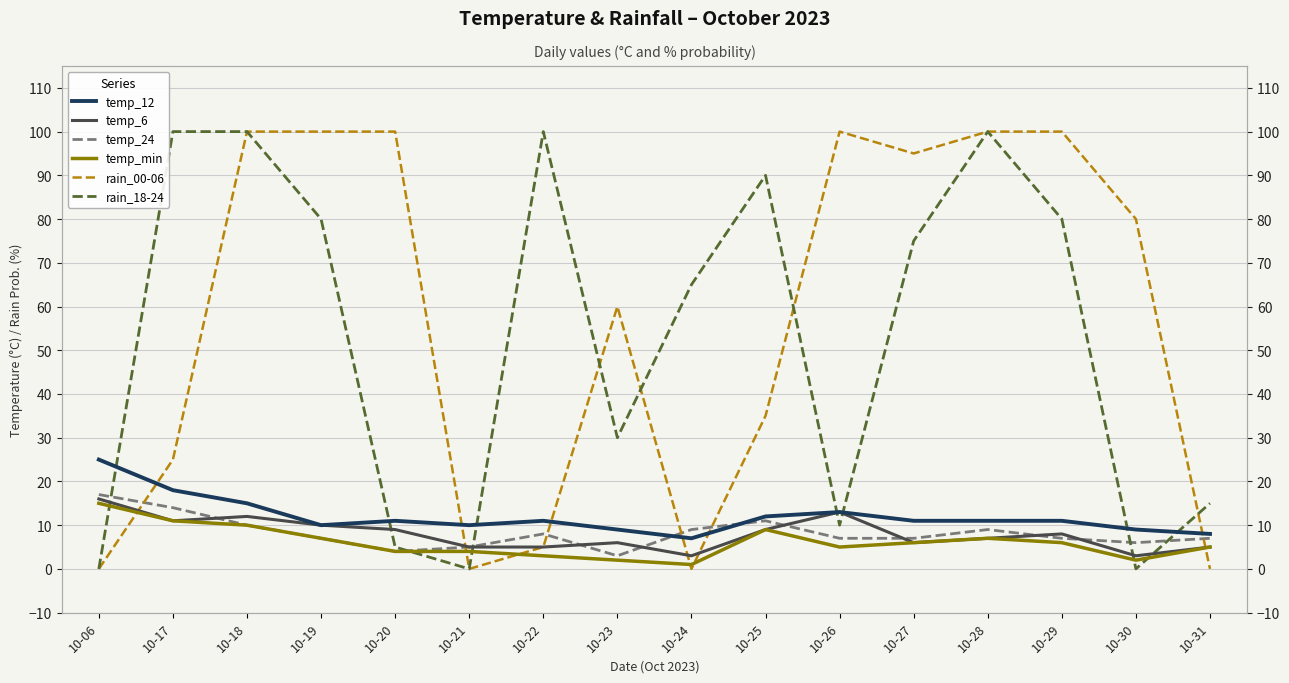

Which series has the widest spread of values?

rain_00-06